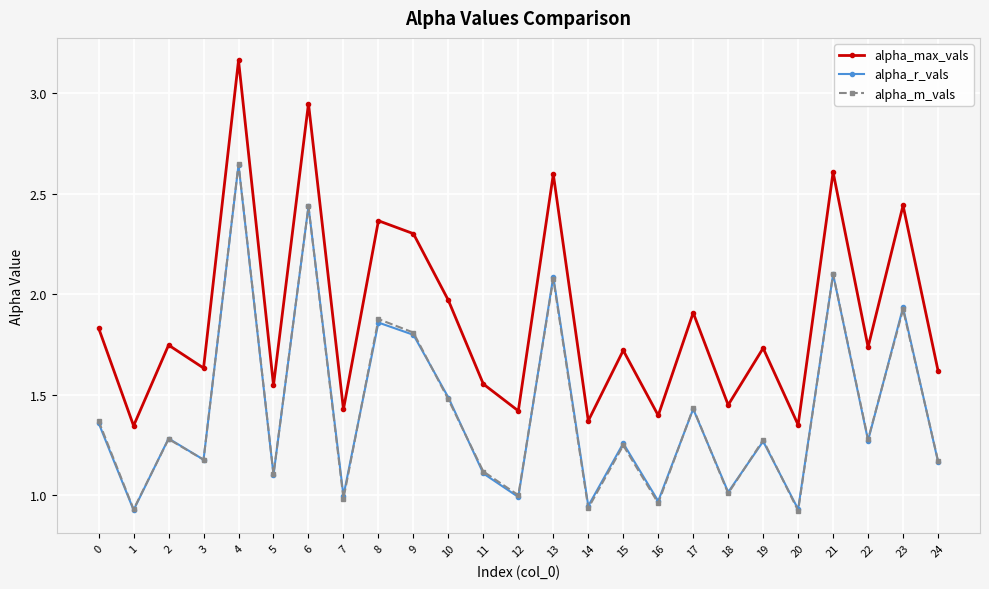

True or false: alpha_r_vals has more than 1 interior local peaks.

True